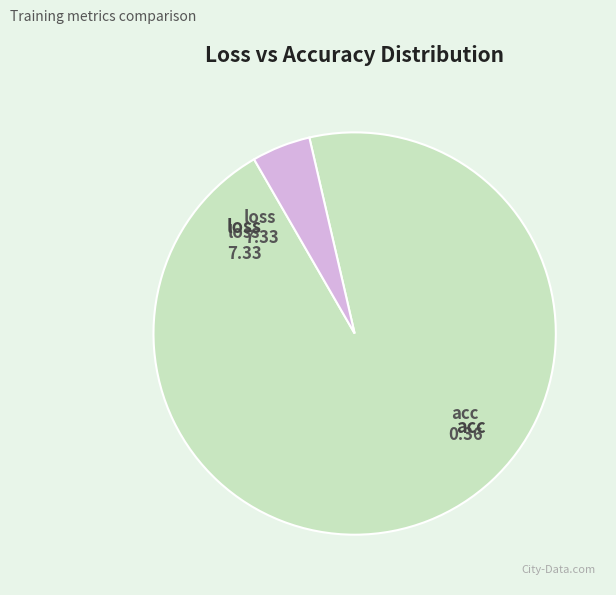

What percentage is the loss slice, to the nearest percent?

95%